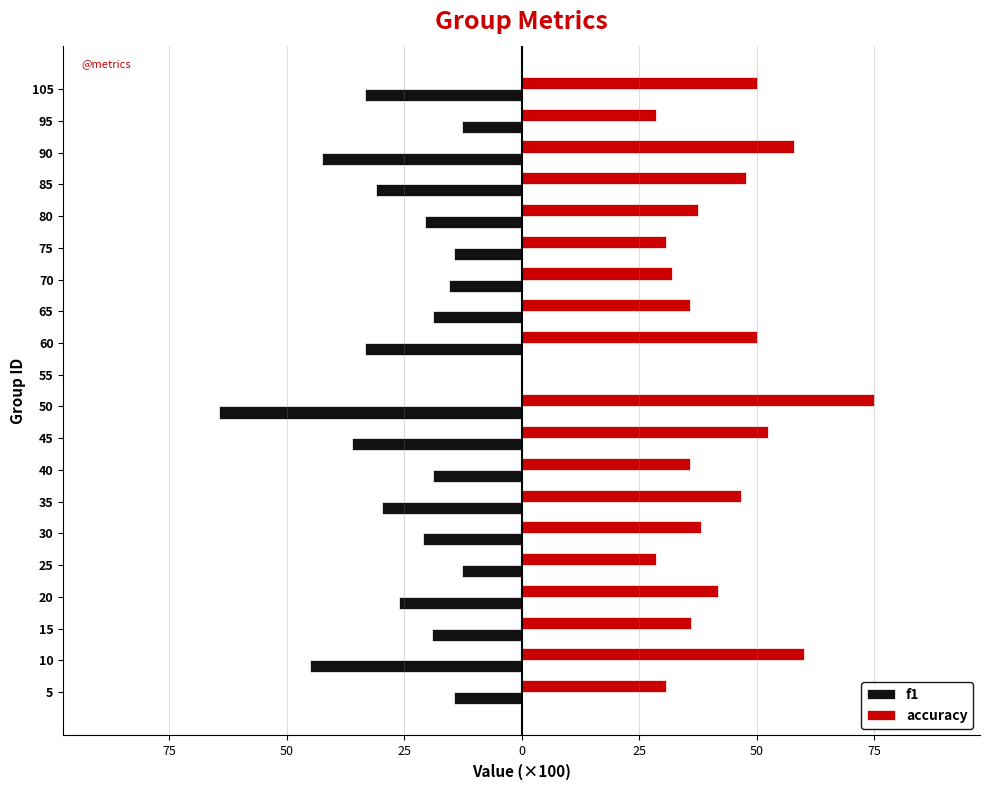

Which series has the largest total across all categories?

accuracy